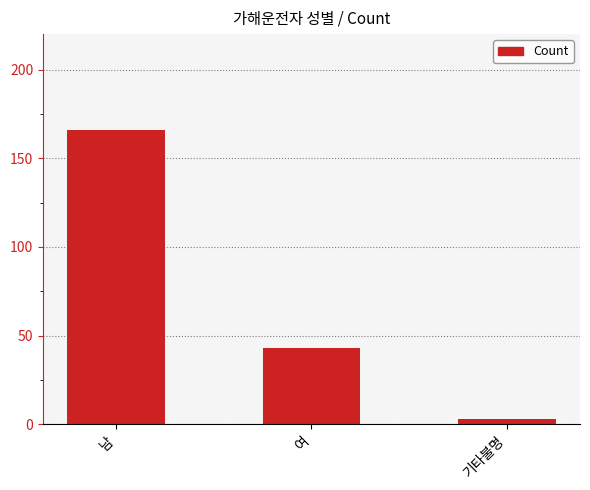

What is the label of the 3rd bar from the left?

기타불명